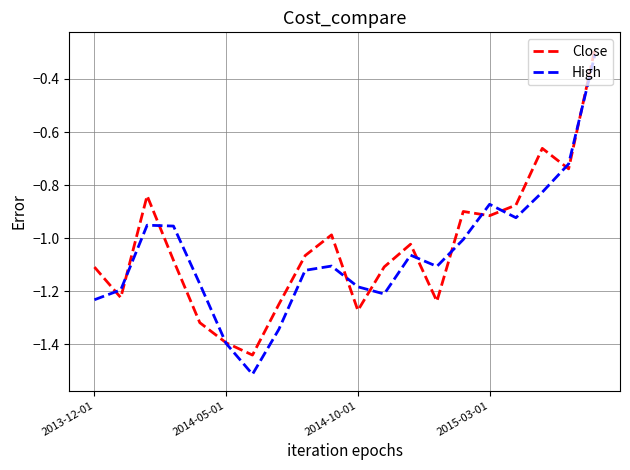

What is the lowest value of the High series?

-1.5